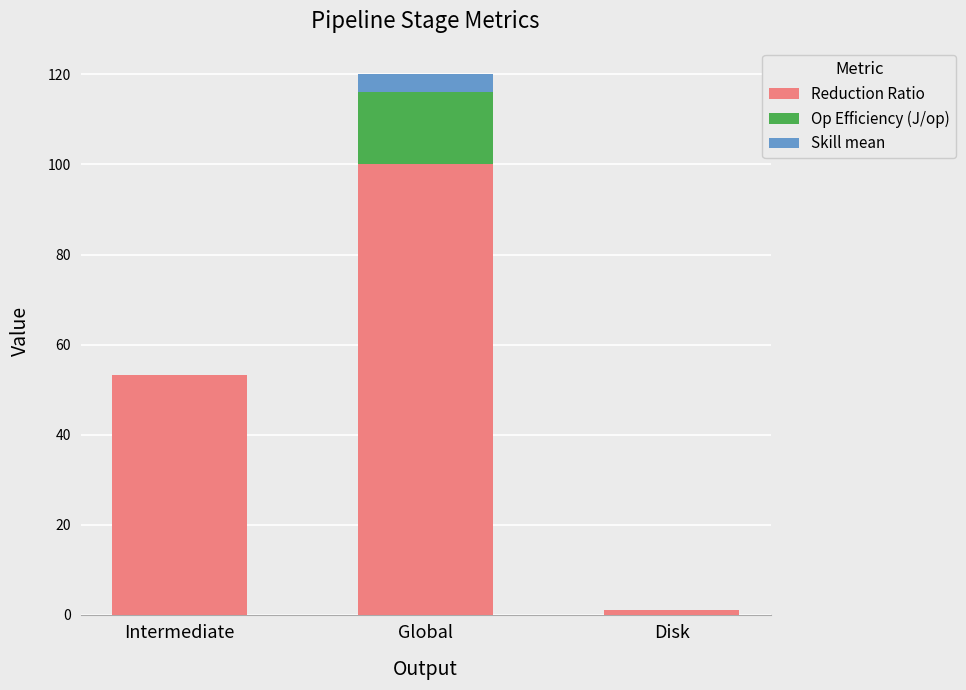

Reading left to right, list the values for the Reduction Ratio series.

Intermediate=53.3	Global=100.0	Disk=1.0